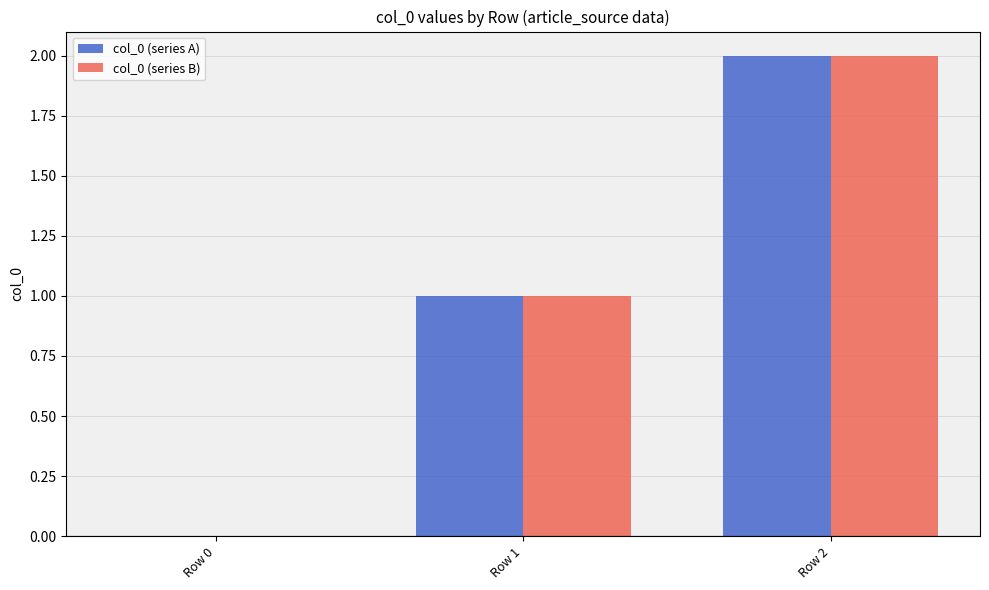

Which category has the highest value in the col_0 (series A) series?

Row 2